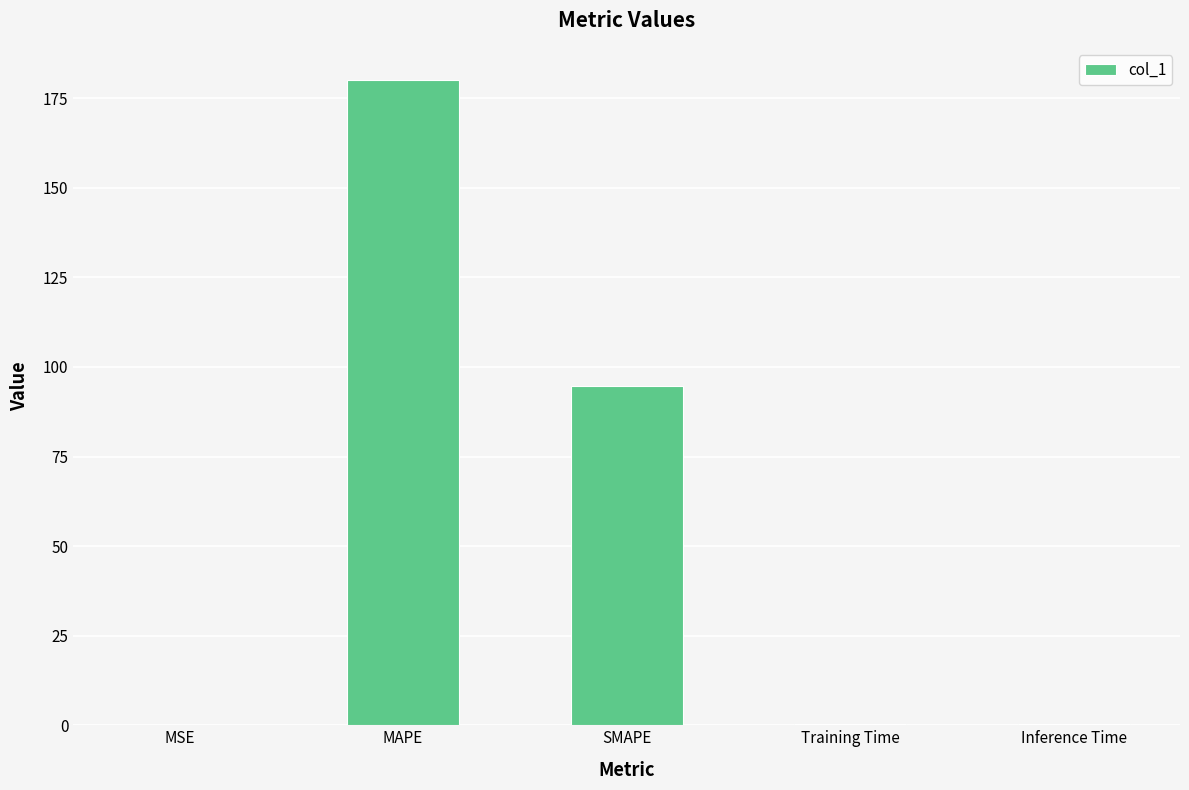

Which has a higher value, MAPE or MSE?

MAPE